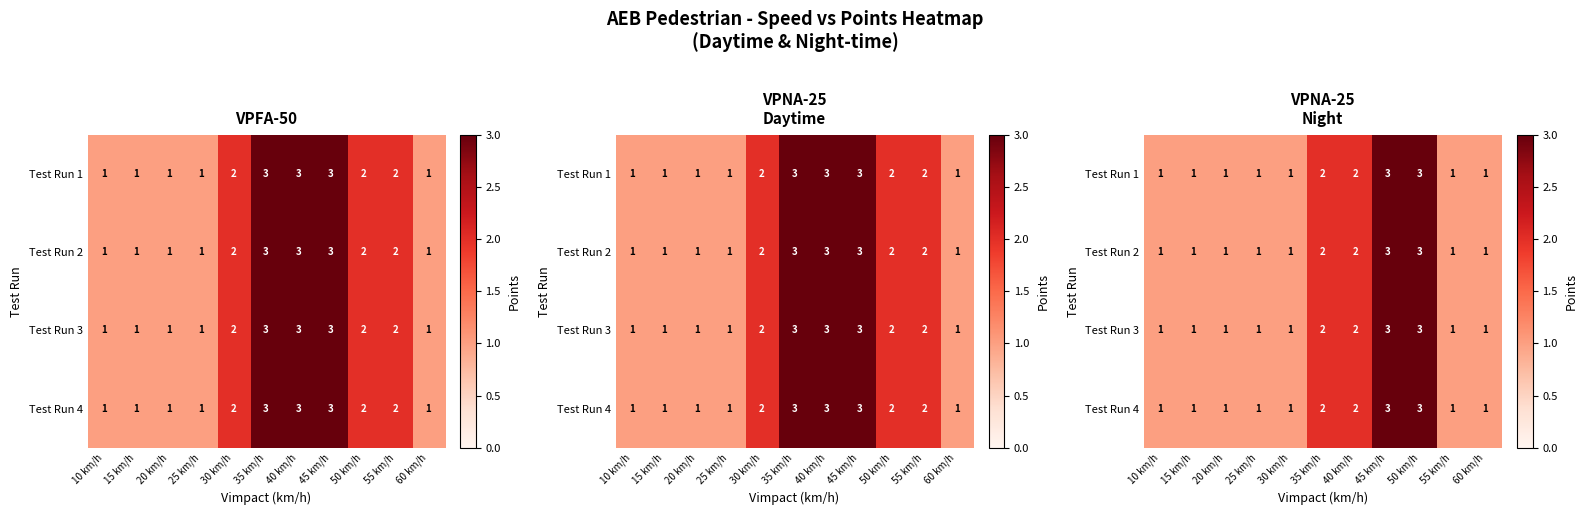

What is the sum of the Test Run 2 values at 50 km/h and 20 km/h?

4